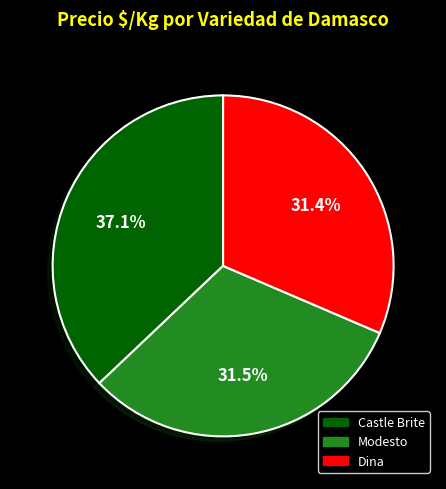

Do Dina and Castle Brite together represent more than half of the pie?

Yes